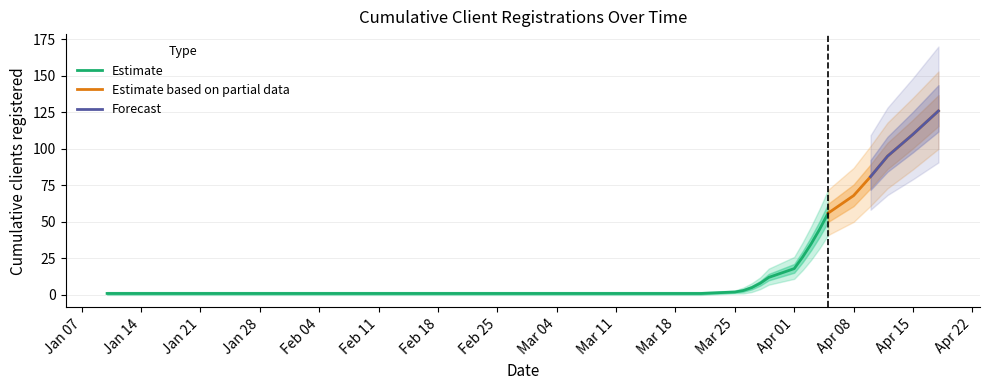

Is the value of Upper bound at 2019-04-03 greater than the value of Lower bound at 2019-01-10?

Yes